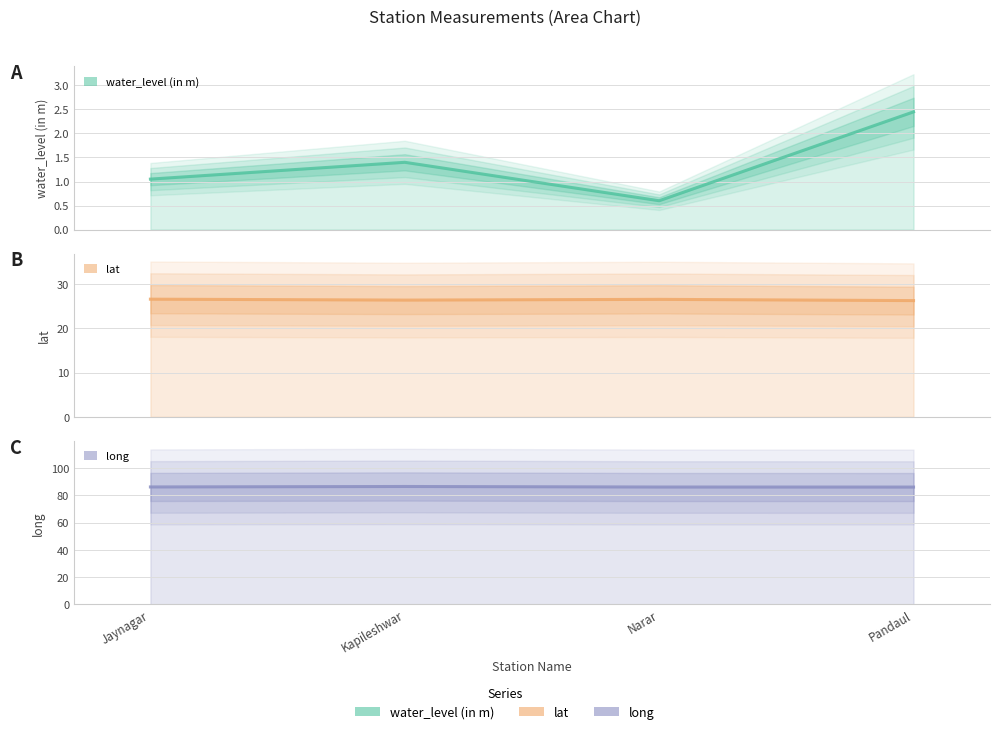

Is it true that lat equals 11.2 at Narar?

False